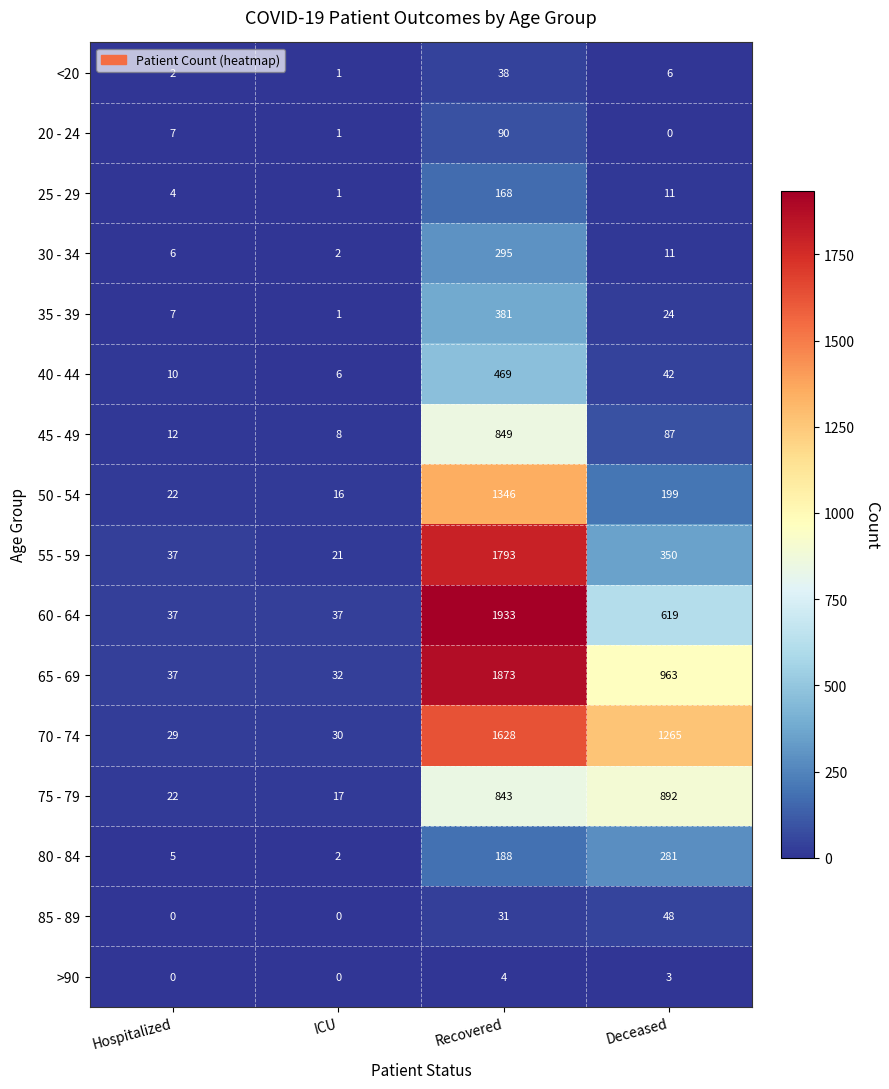

Count the number of data series in this chart.

16